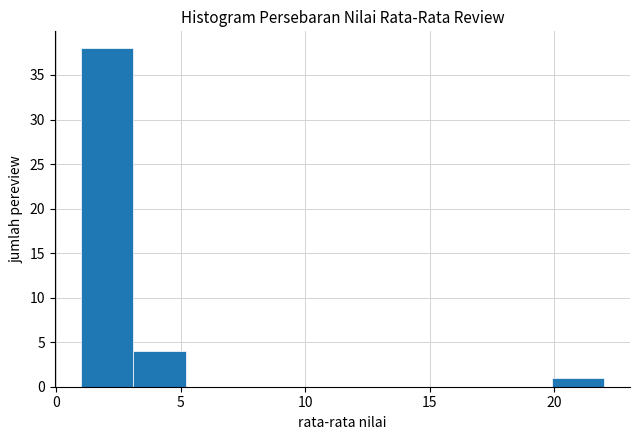

Reading left to right, transcribe this chart: for each bar, give the range it covers on the x-axis and its height. Neither the bar edges nor the heights are printed on the chart, so give them approximately, as read against the axes.

1.0 to 3.1: 38
3.1 to 5.2: 4
5.2 to 7.3: 0
7.3 to 9.4: 0
9.4 to 11.5: 0
11.5 to 13.6: 0
13.6 to 15.7: 0
15.7 to 17.8: 0
17.8 to 19.9: 0
19.9 to 22.0: 1